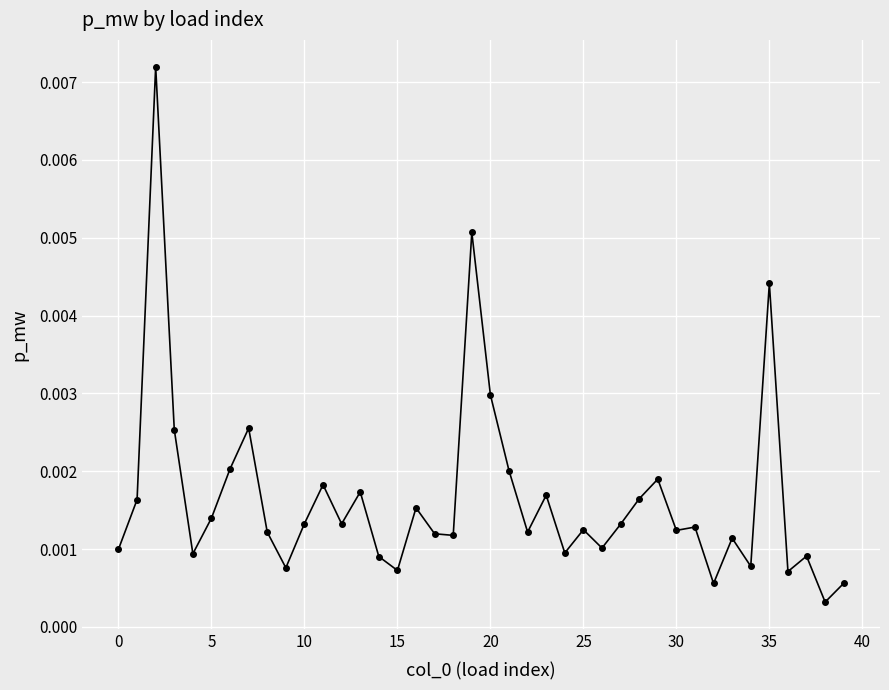

True or false: there are more than 0 points higher than both neighbors.

True